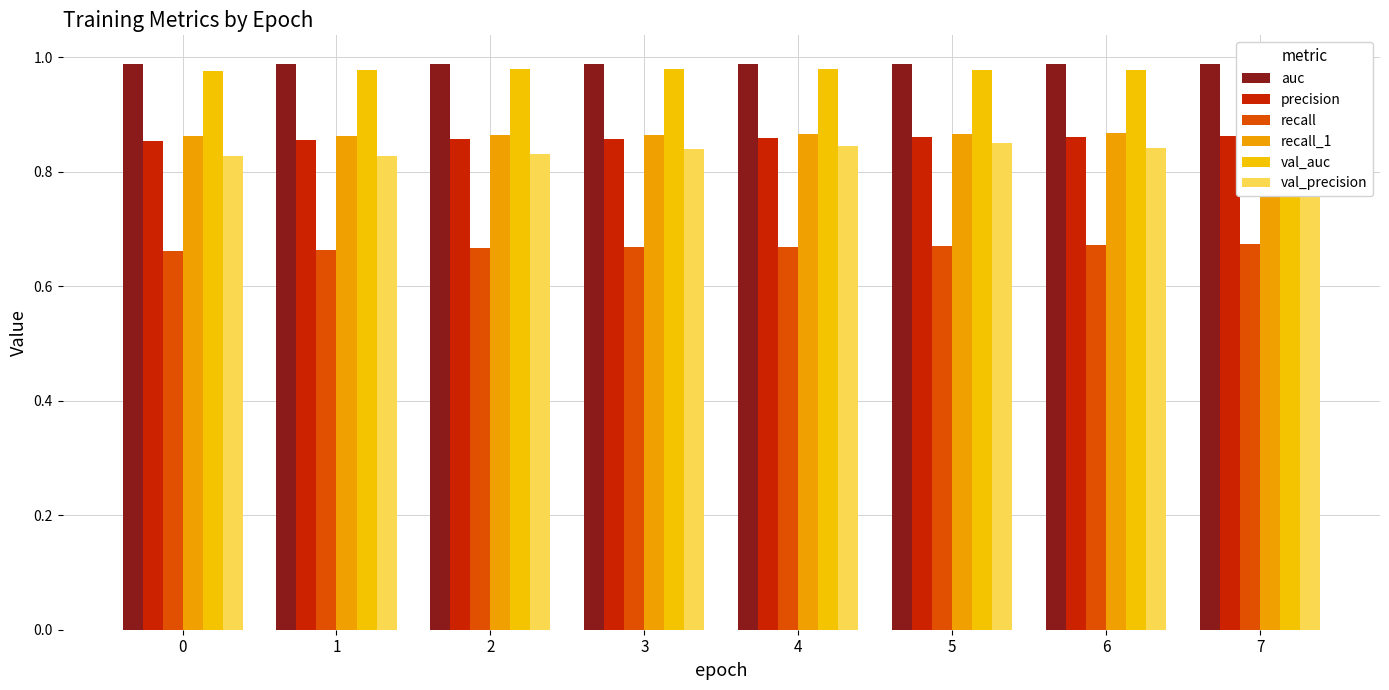

Which series has the widest spread of values?

val_precision